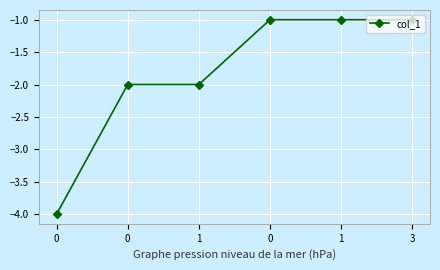

Reading right to left, what are all the values shown in this chart?

3=-1	1=-1	0=-1	1=-2	0=-2	0=-4